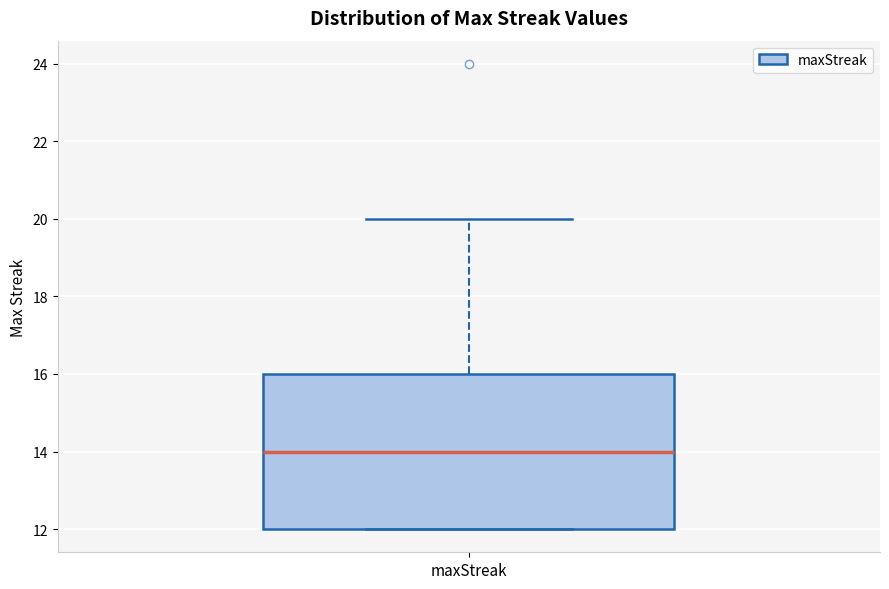

Transcribe this box plot: give where the median line is, the range the box spans, and where the two whiskers end, as read against the y-axis. The values are not printed on the chart, so give them approximately, as read against the axis.

median 14, box 12 to 16, whiskers 12 to 20